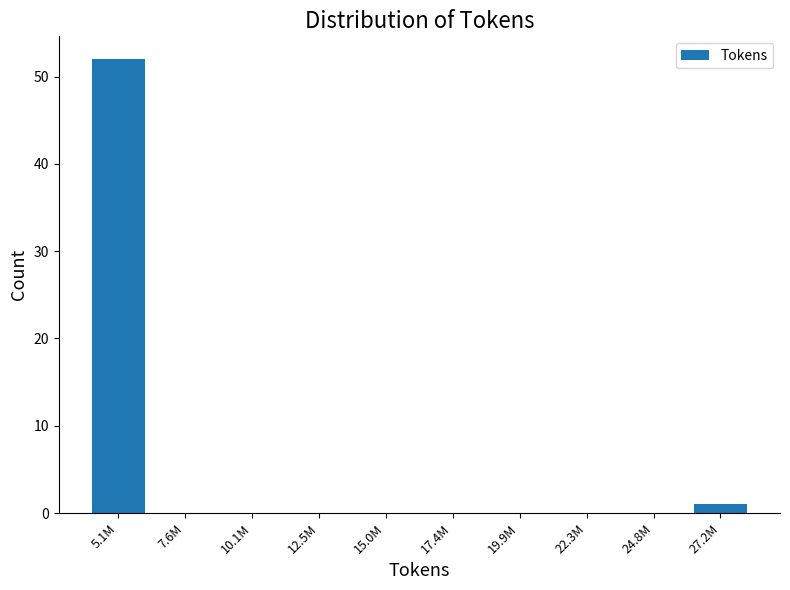

Reading left to right, what are all the values shown in this chart?

5.1M=52	7.6M=0	10.1M=0	12.5M=0	15.0M=0	17.4M=0	19.9M=0	22.3M=0	24.8M=0	27.2M=1